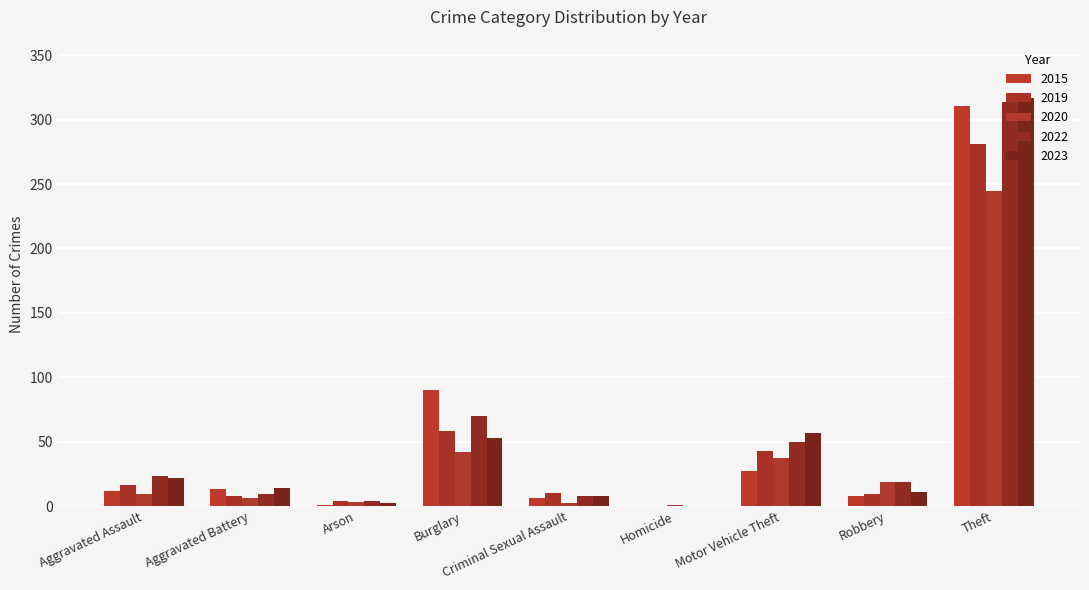

At how many categories does at least one series exceed 128?

1